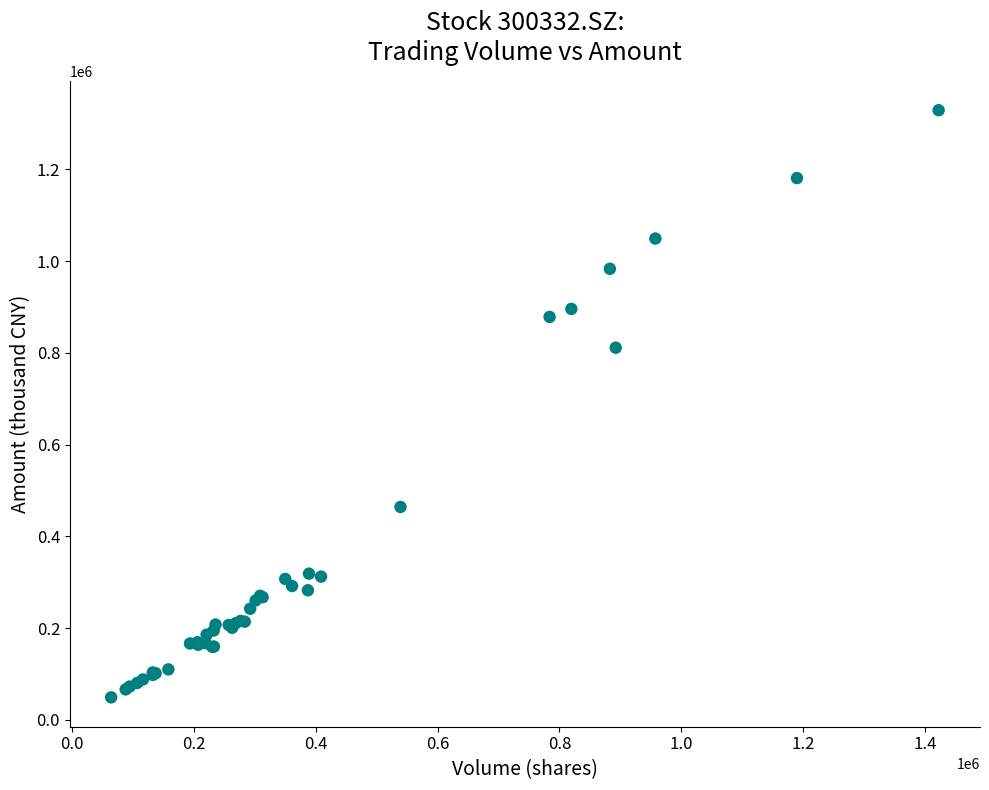

What Y value in the scatter plot is closest to 688897?

811211.5